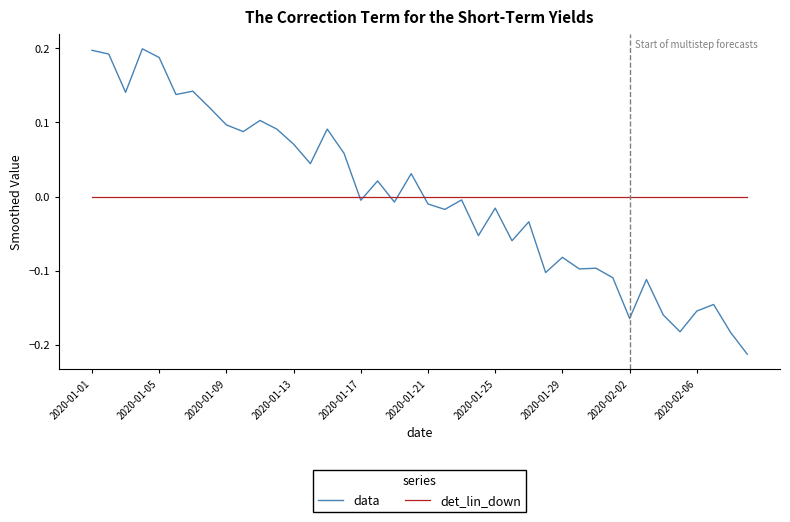

Which series has the largest range (max minus min)?

data